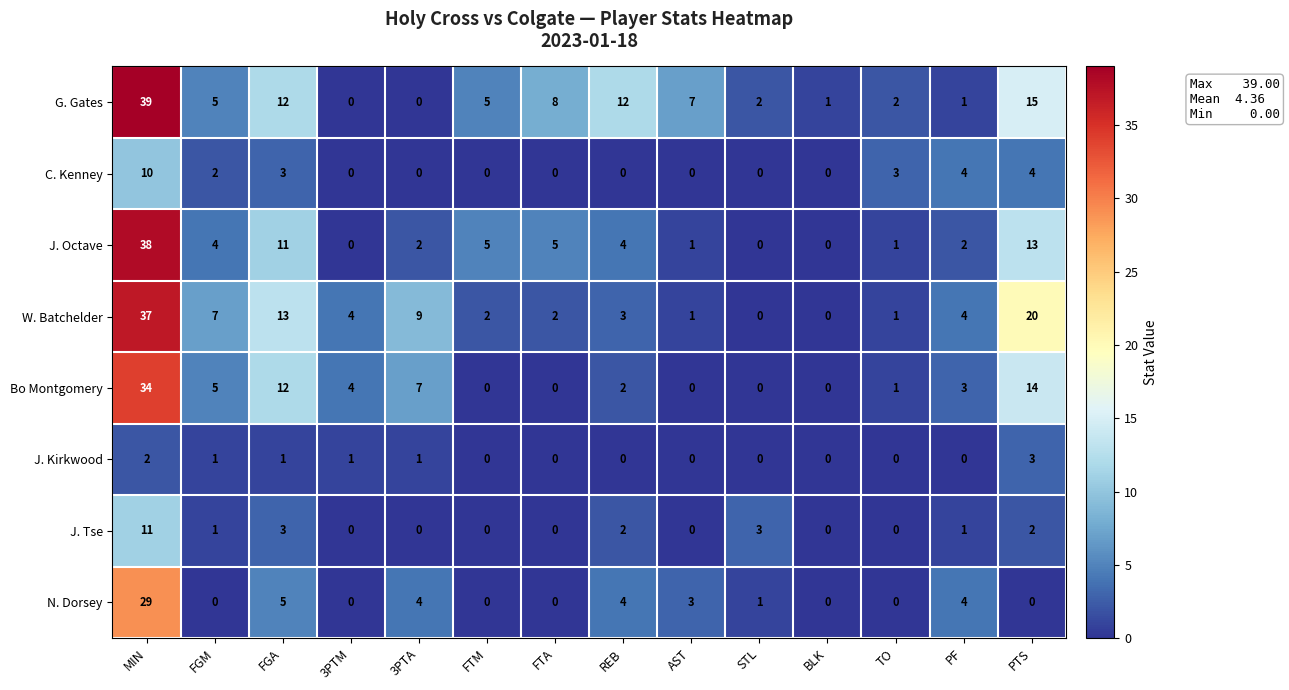

What is the total value across all series at PTS?

71